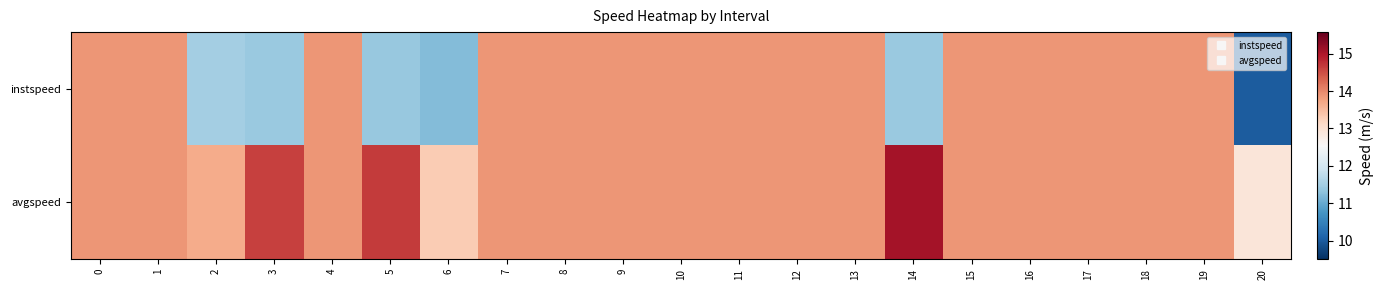

At how many categories does at least one series exceed 11?

21